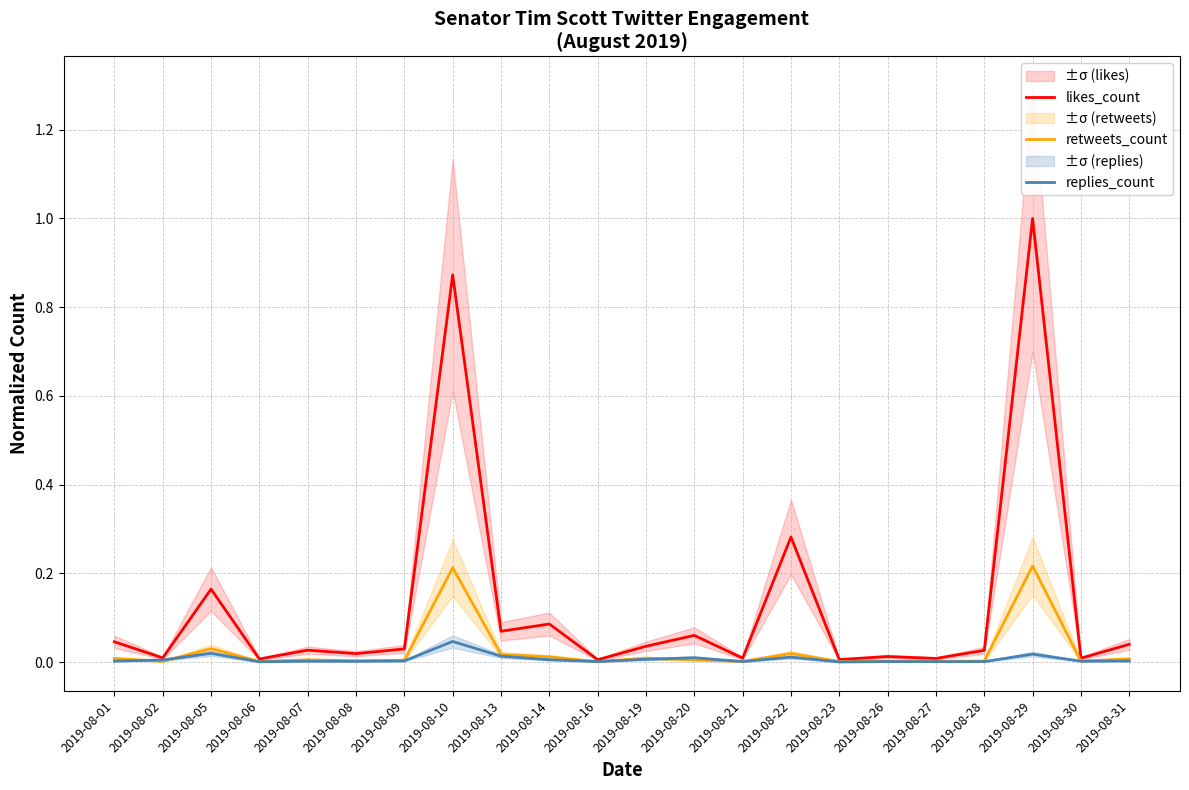

At which category does retweets_count reach its first local peak?

2019-08-05